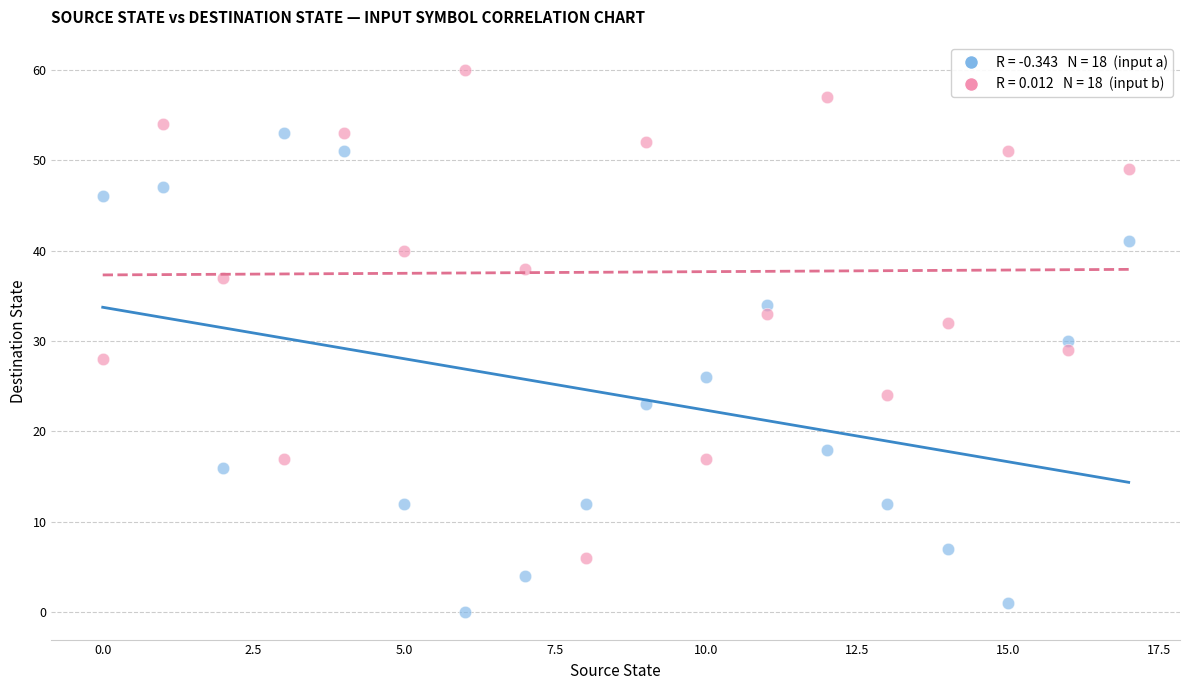

Across all data points, what is the range of Y values (max minus min)?

60